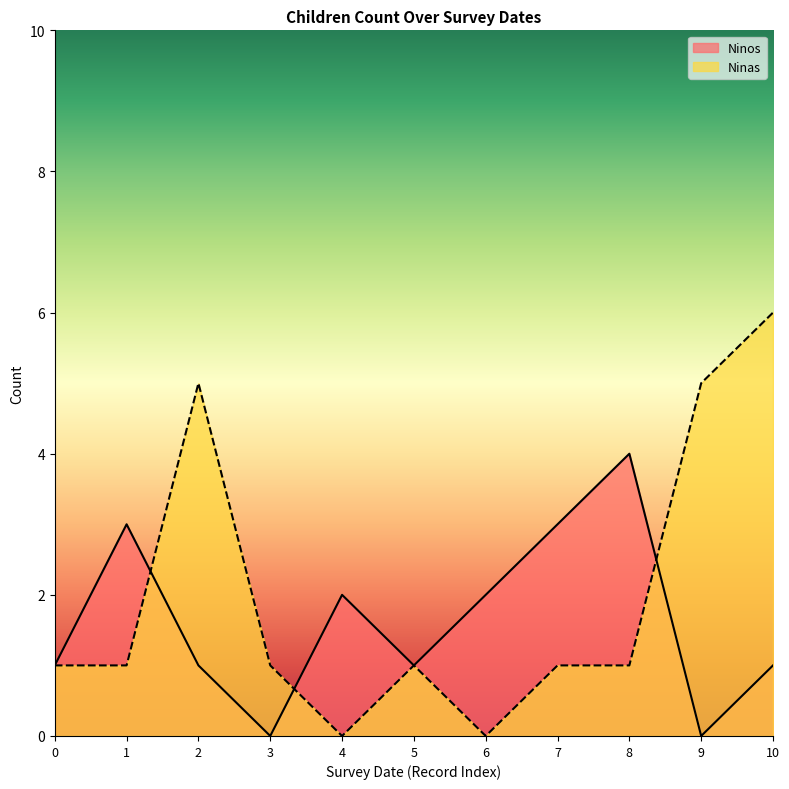

True or false: Ninas has a value of 6 at 10.

True